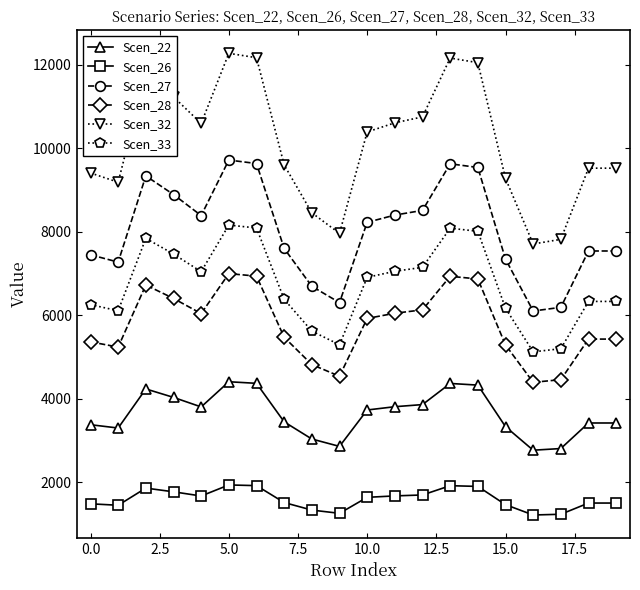

True or false: Scen_26 and Scen_28 intersect in this chart.

False